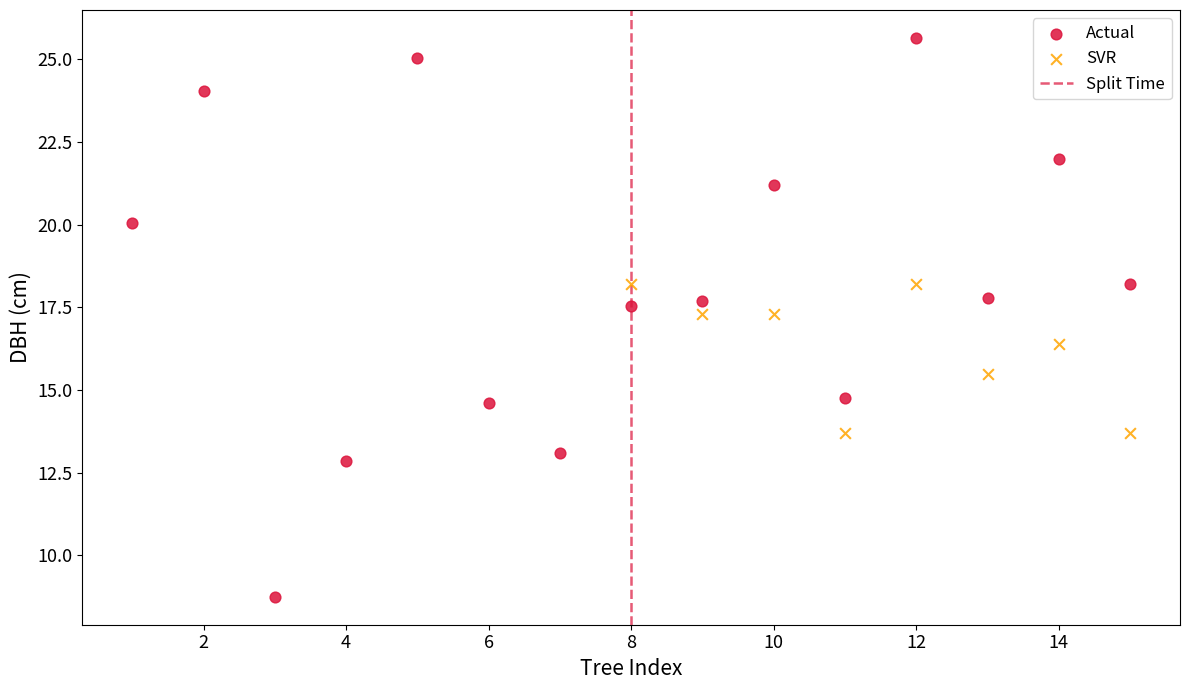

Which series reaches the minimum Y coordinate?

Actual